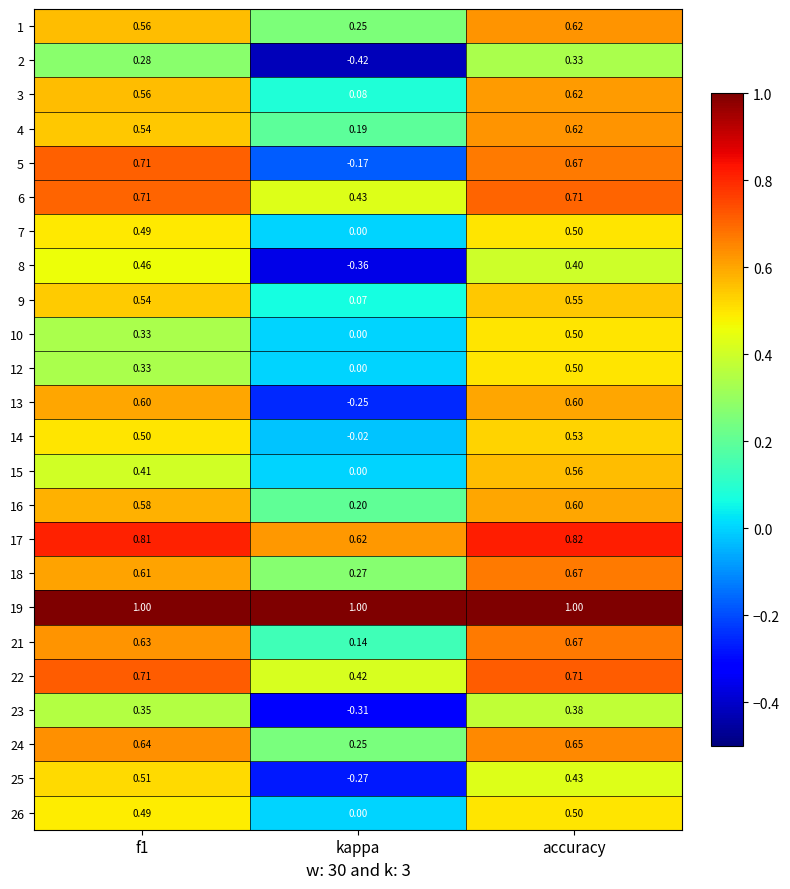

At which category is the sum across all series the highest?

accuracy